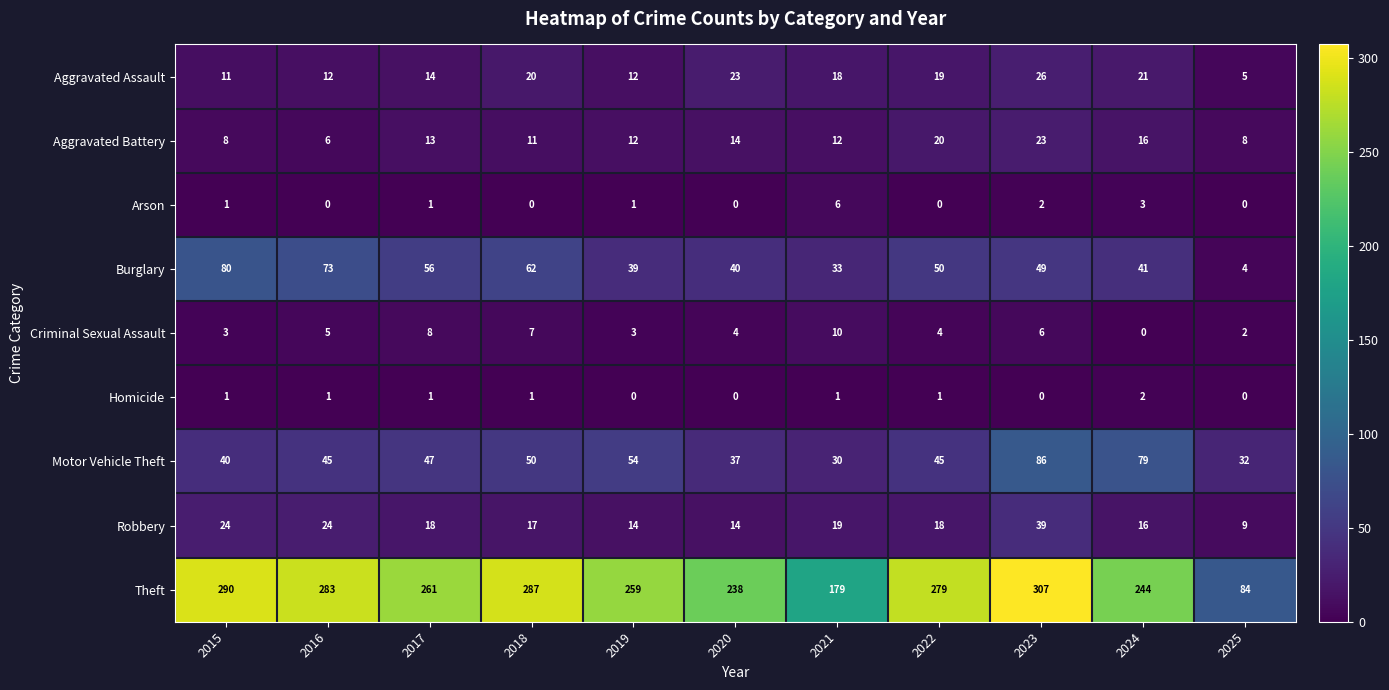

List the series in order of their peak value, lowest first.

Homicide, Arson, Criminal Sexual Assault, Aggravated Battery, Aggravated Assault, Robbery, Burglary, Motor Vehicle Theft, Theft